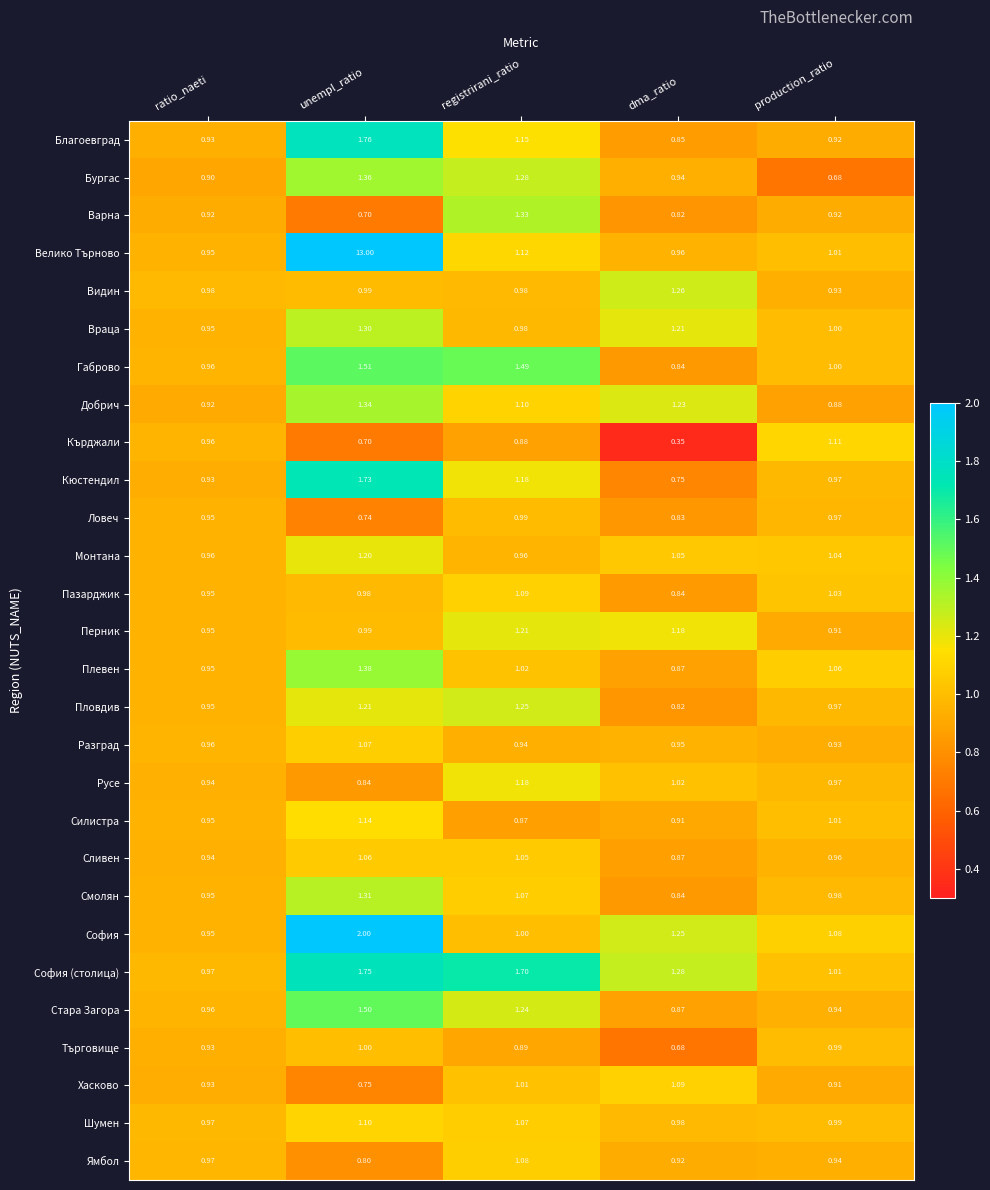

Which series changed the most between registrirani_ratio and production_ratio?

София (столица)